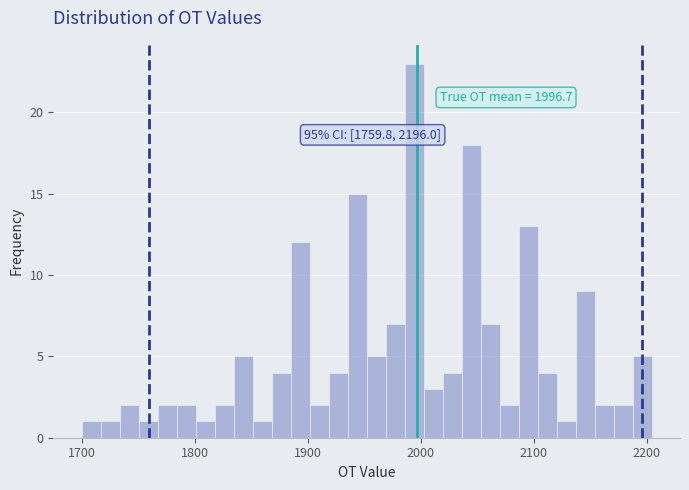

Around what value on the x-axis is the tallest bar? Give the approximate position of its centre, as read against the axis.

1990